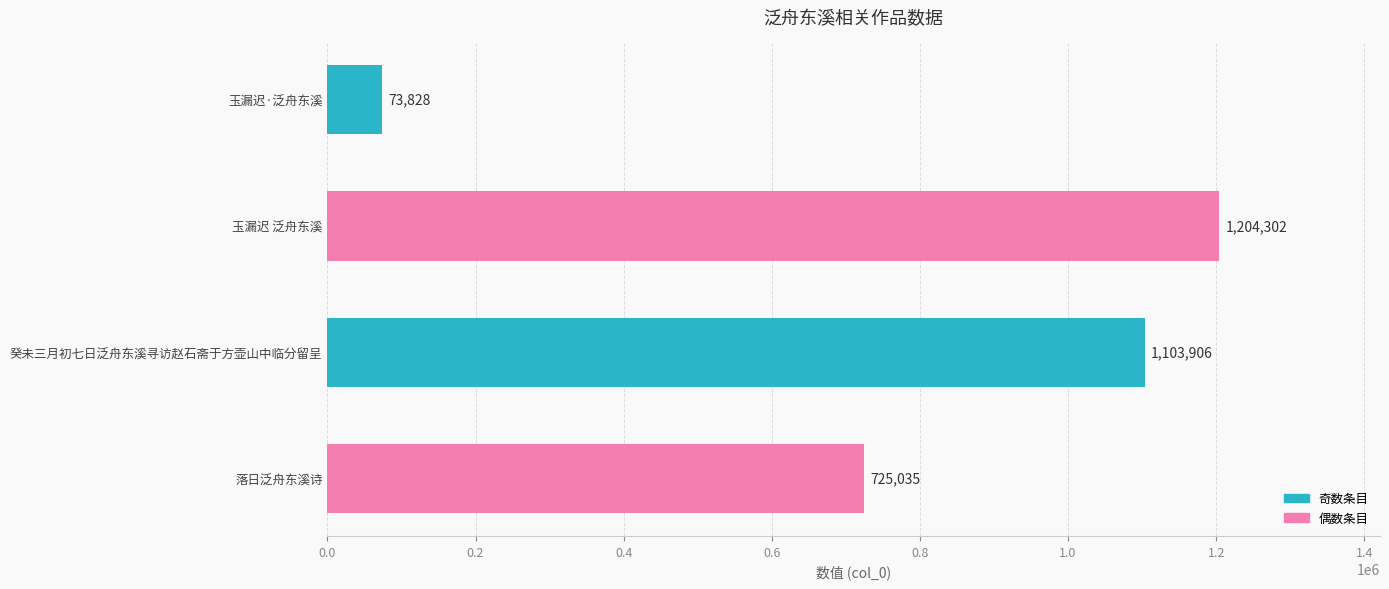

How many categories are shown in the chart?

4